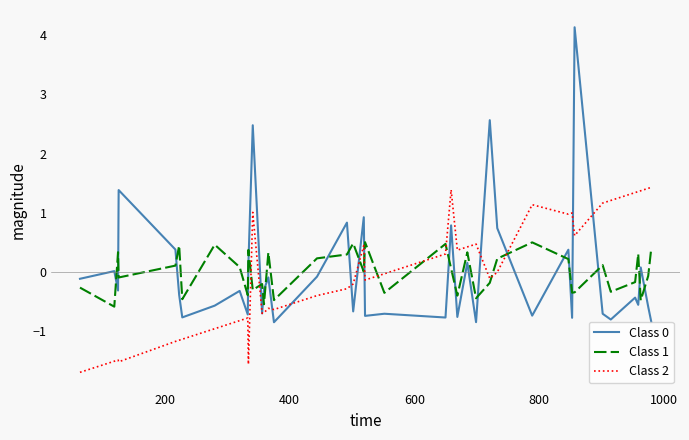

True or false: Class 0 and Class 1 cross at least once.

True